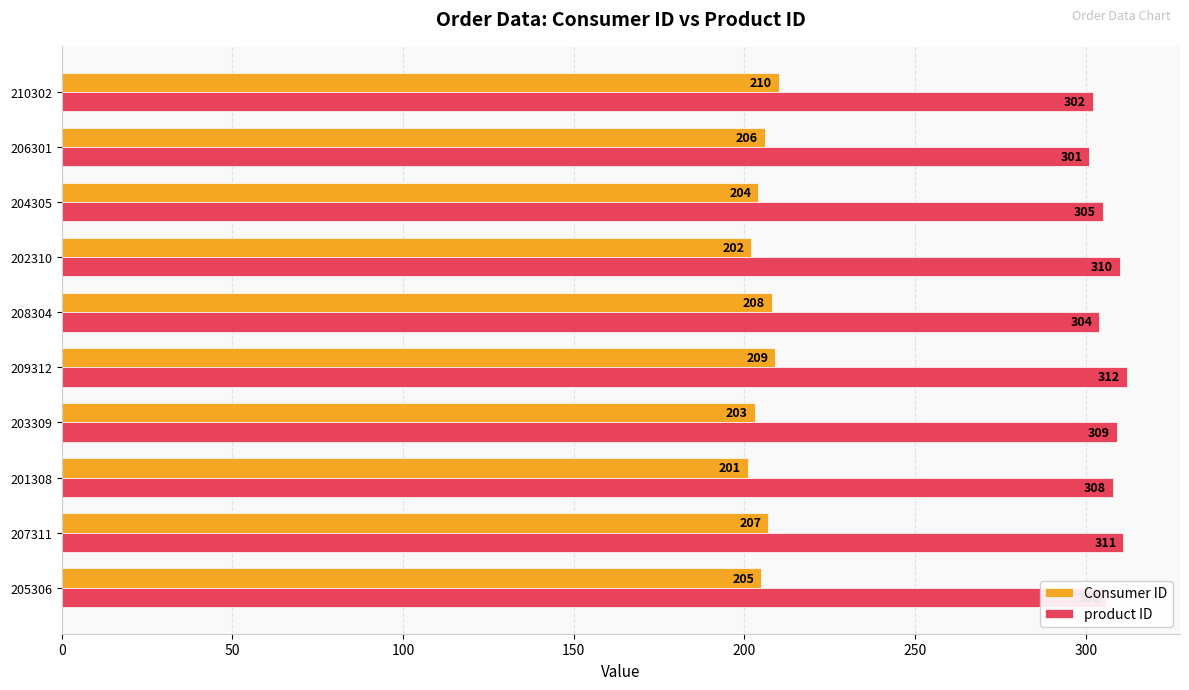

Between 203309 and 204305, which series saw the biggest shift?

product ID